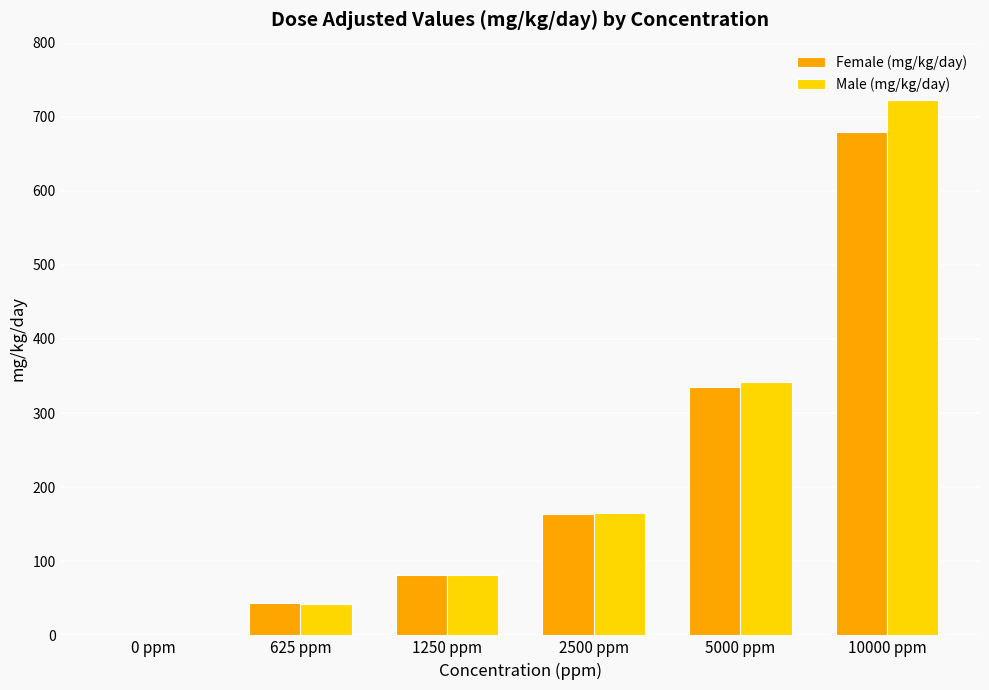

What is the difference between the Male (mg/kg/day) values at 2500 ppm and 5000 ppm?

177